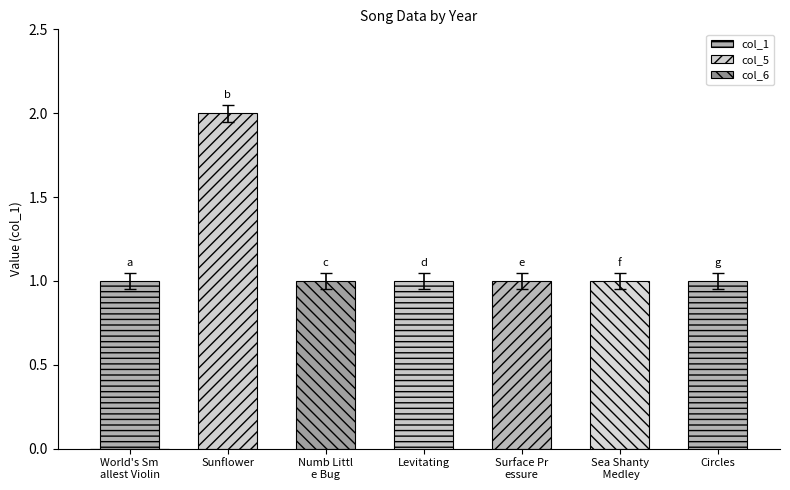

What is the label of the 6th bar from the right?

Sunflower